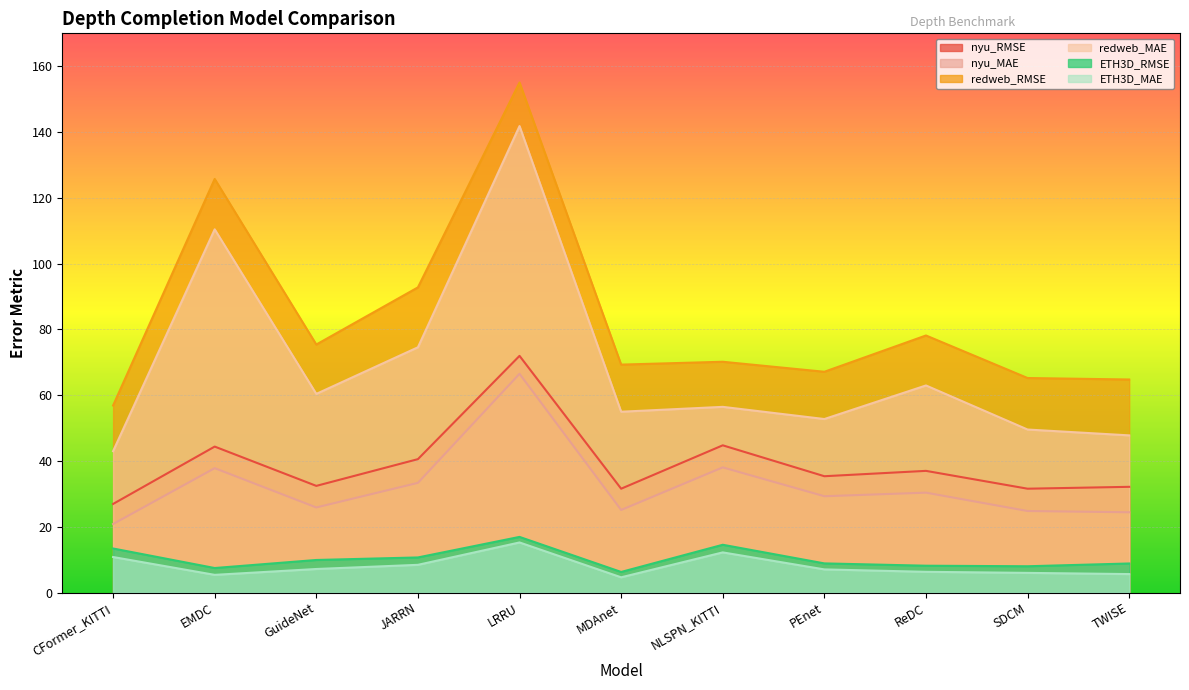

The value of redweb_RMSE at CFormer_KITTI is 90.8. True or false?

False